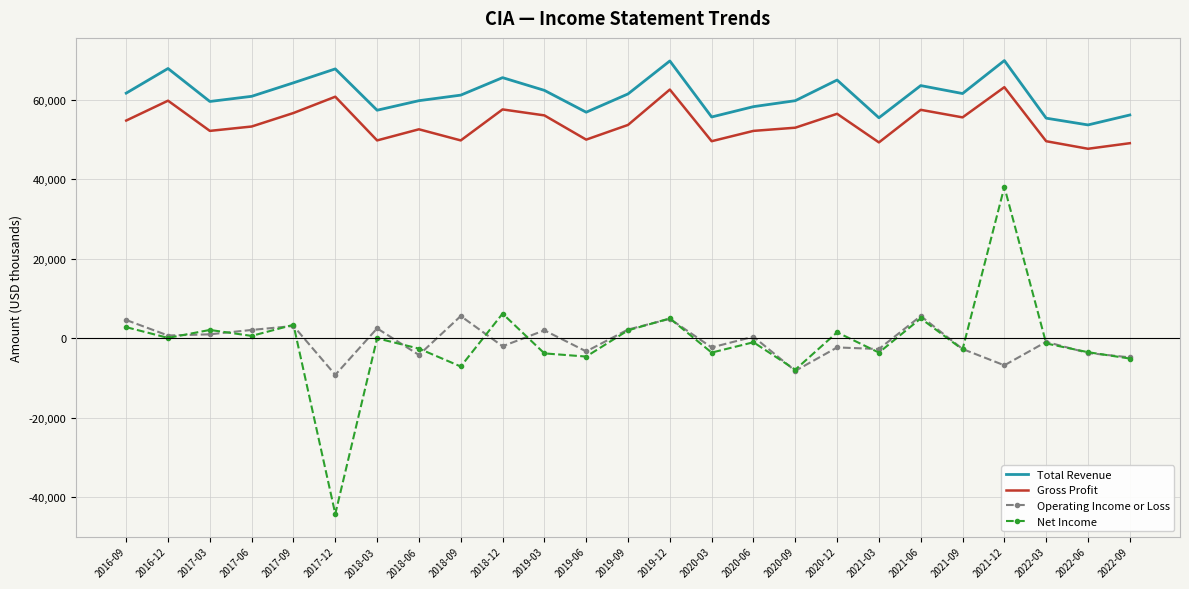

True or false: Gross Profit and Net Income cross at least once.

False